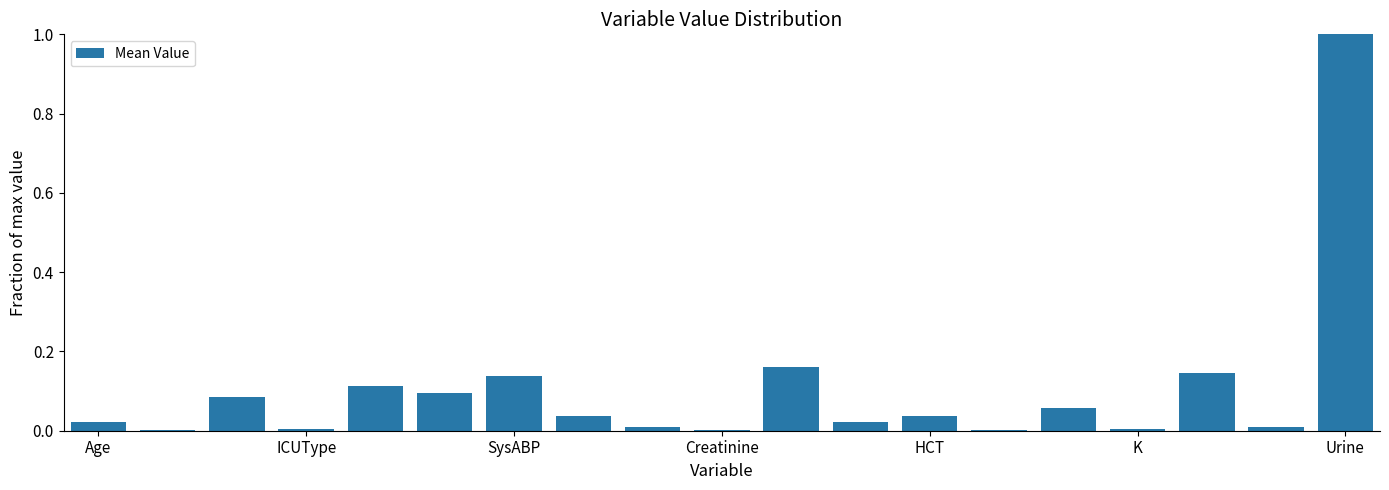

What is the maximum value shown in the chart?

1.0